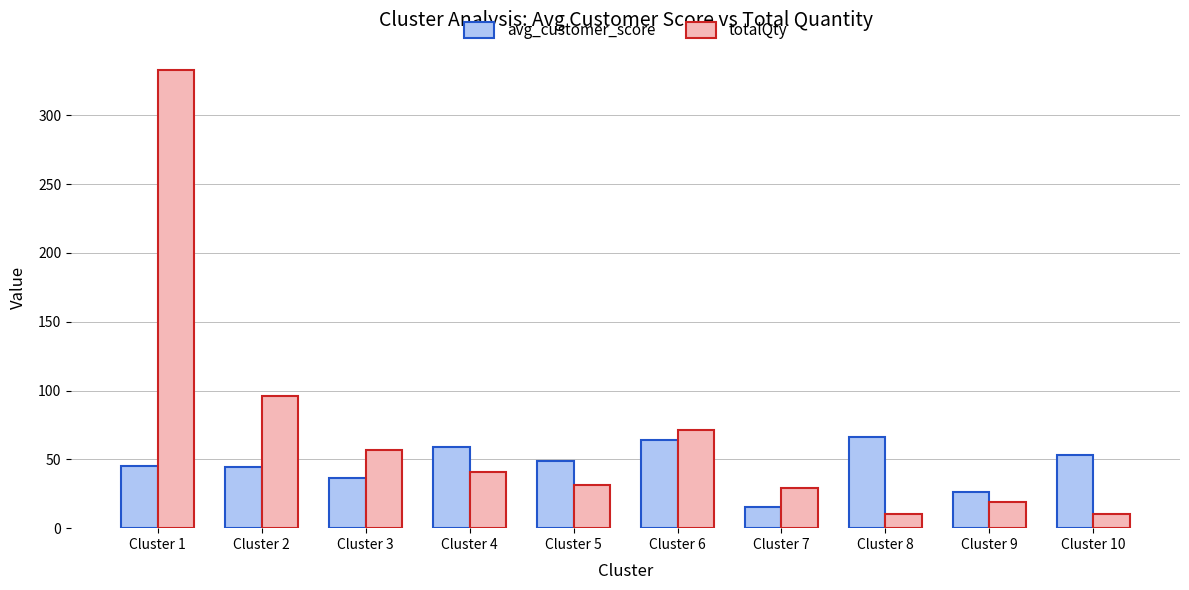

What is the smallest value displayed?

10.0